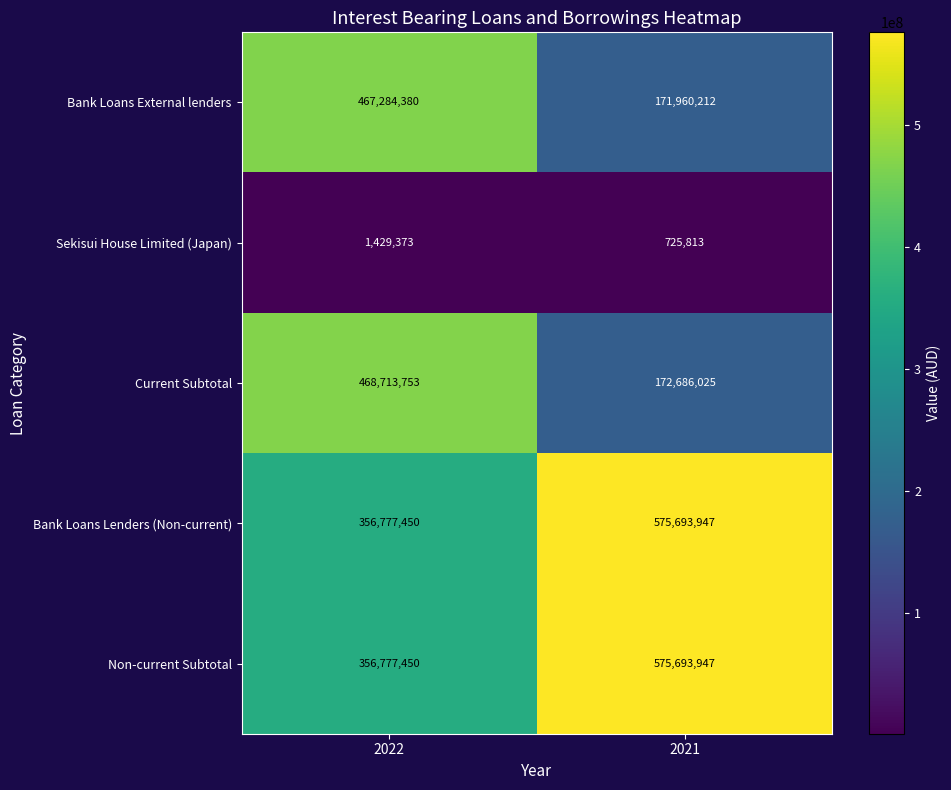

What is the total value across all series at 2022?

1650982406